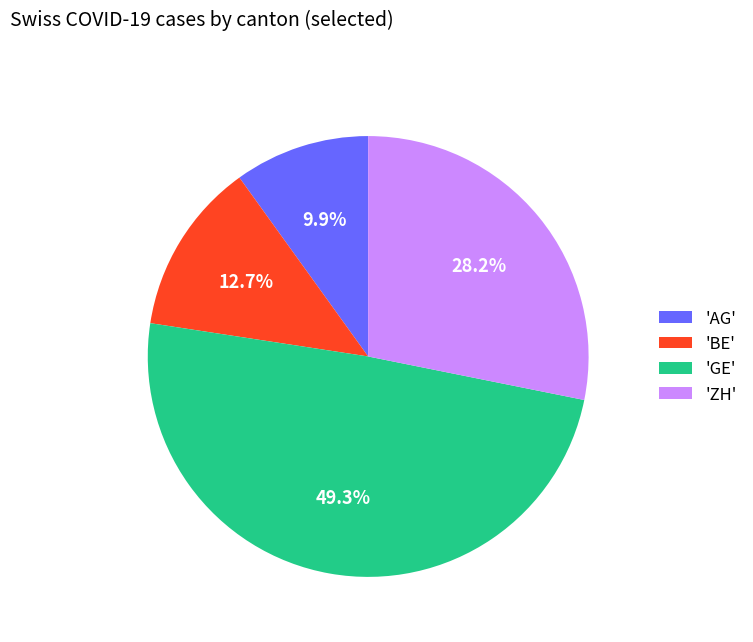

Is the sum of 'BE' and 'GE' greater than half?

Yes